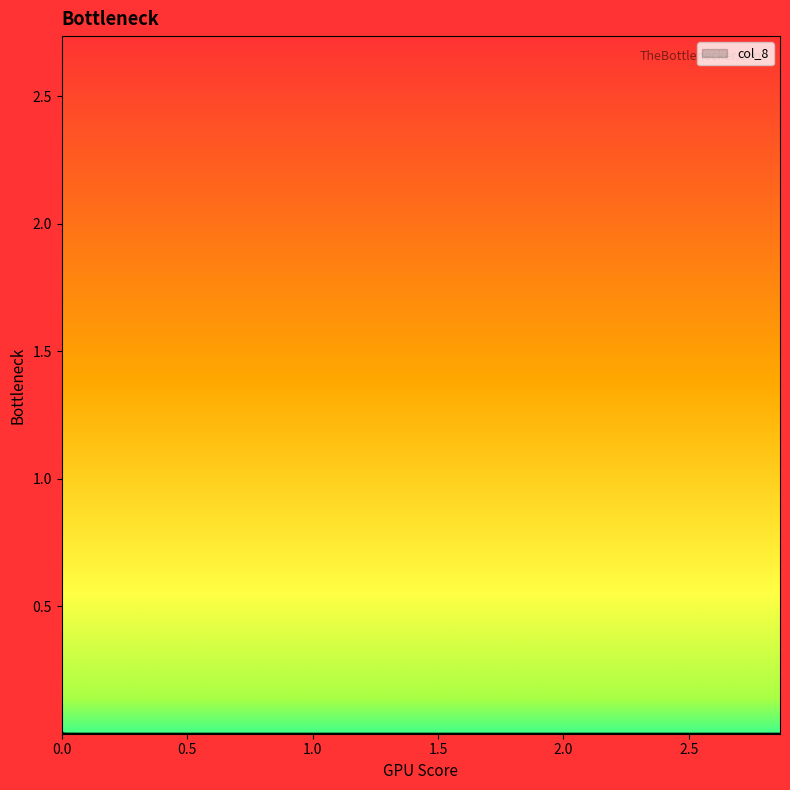

Reading left to right, what are all the values shown in this chart?

0.0	0.0	0.0	0.0	0.0	0.0	0.1	0.4	2.7	0.0